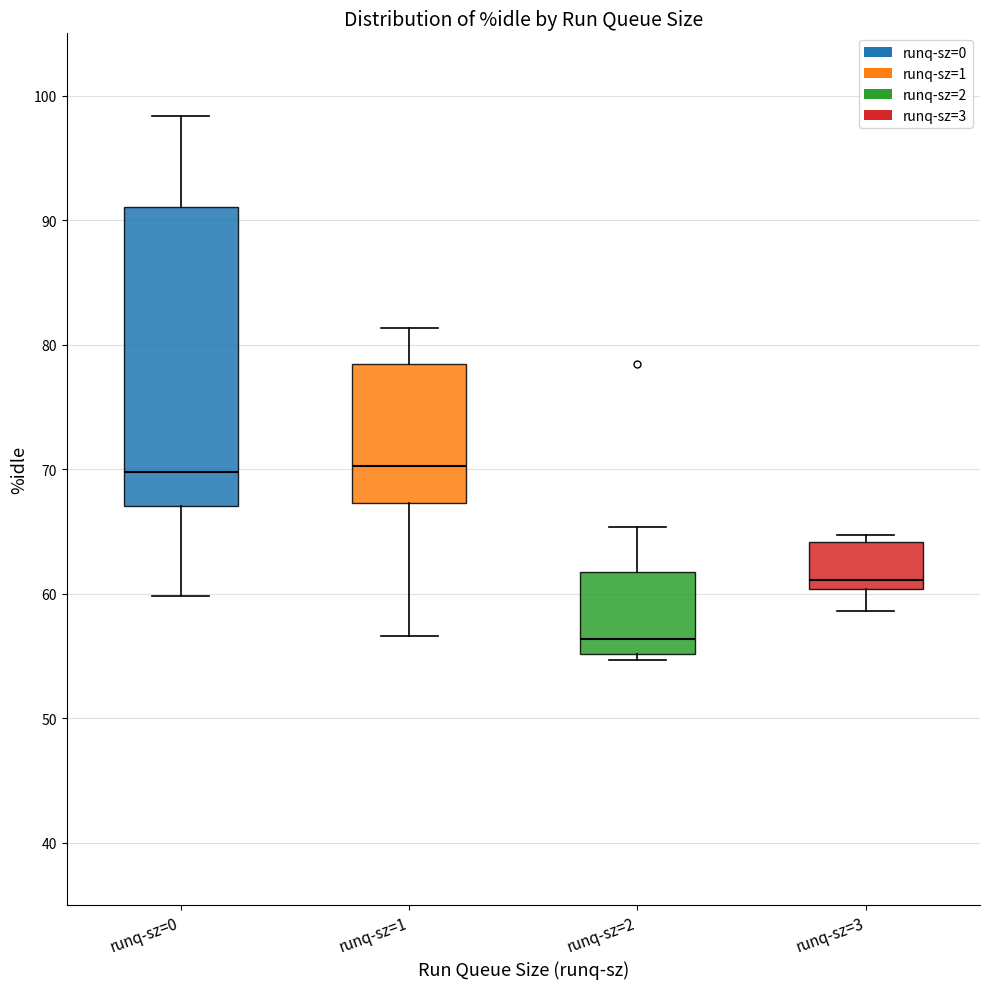

Which box's median line is the lowest?

runq-sz=2